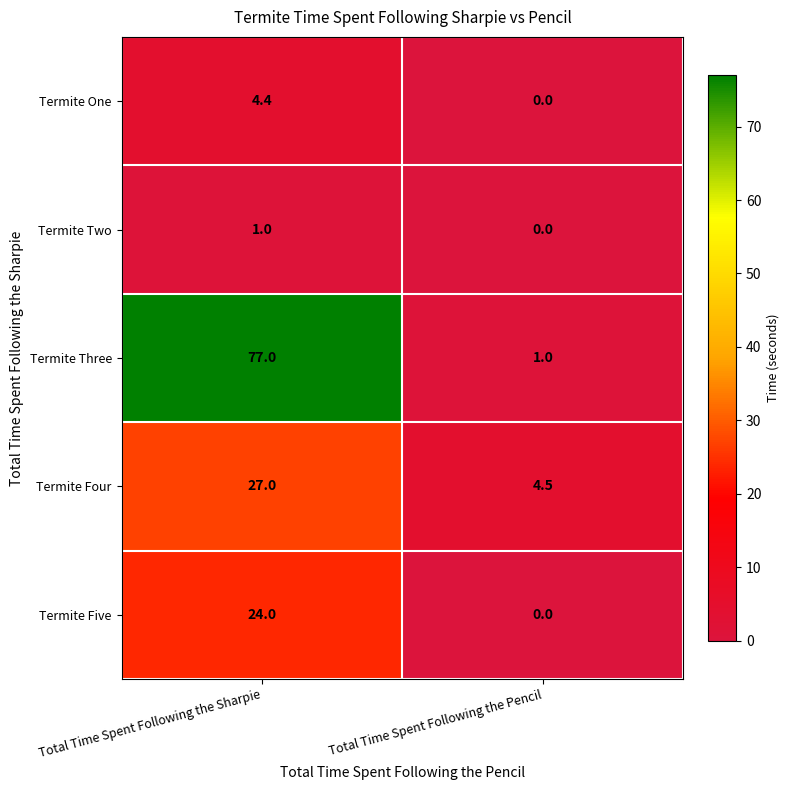

Reading right to left, what are all the values shown in this chart?

Termite One: 0.0	4.4
Termite Two: 0.0	1.0
Termite Three: 1.0	77.0
Termite Four: 4.5	27.0
Termite Five: 0.0	24.0